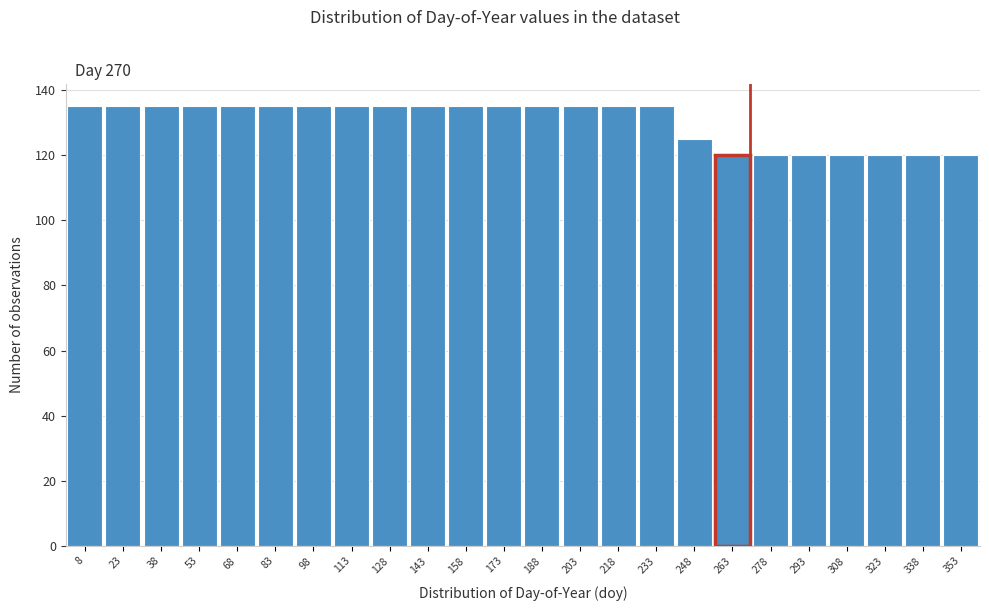

Reading left to right, list every bar in this chart as the range it spans on the x-axis followed by its height. Neither the bar edges nor the heights are printed on the chart, so give them approximately, as read against the axes.

0.5 to 15.5: 136
15.5 to 30.5: 136
30.5 to 45.5: 136
45.5 to 60.5: 136
60.5 to 75.5: 136
75.5 to 90.5: 136
90.5 to 105.5: 136
105.5 to 120.5: 136
120.5 to 135.5: 136
135.5 to 150.5: 136
150.5 to 165.5: 136
165.5 to 180.5: 136
180.5 to 195.5: 136
195.5 to 210.5: 136
210.5 to 225.5: 136
225.5 to 240.5: 136
240.5 to 255.5: 126
255.5 to 270.5: 120
270.5 to 285.5: 120
285.5 to 300.5: 120
300.5 to 315.5: 120
315.5 to 330.5: 120
330.5 to 345.5: 120
345.5 to 360.5: 120